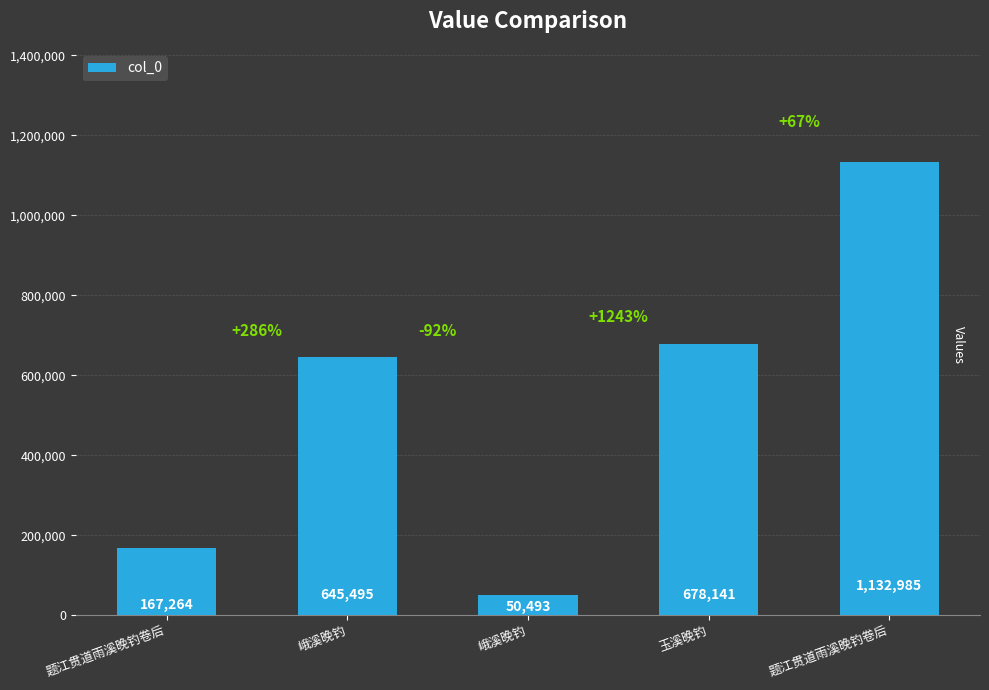

How many categories are shown in the chart?

5